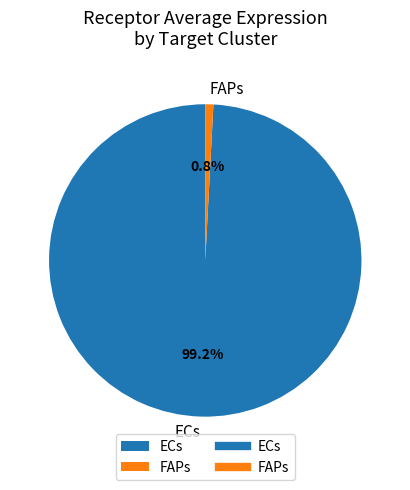

Is the sum of ECs and FAPs greater than half?

Yes